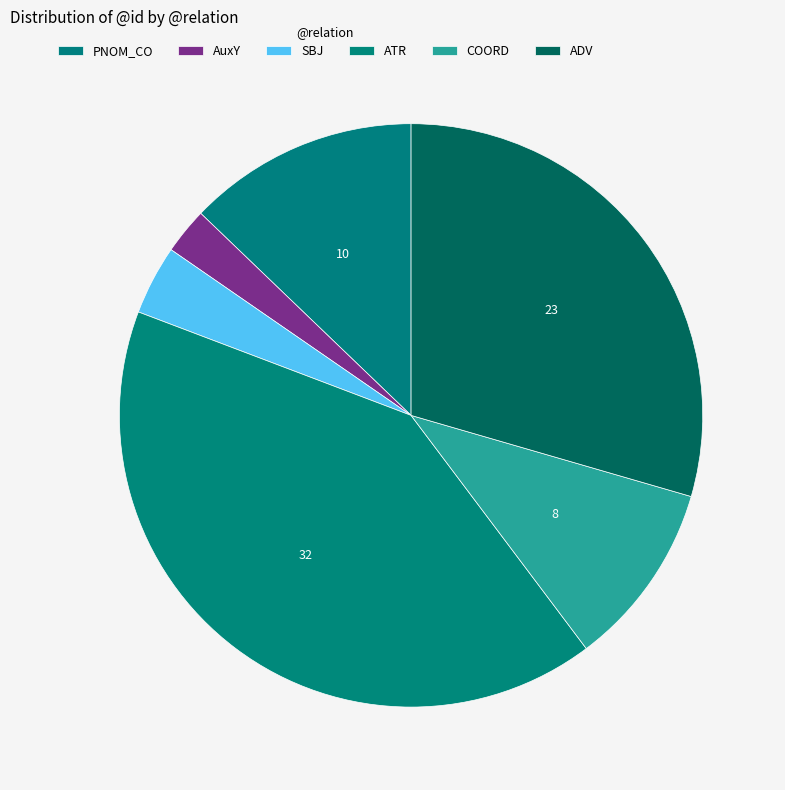

Is it true that ATR is 1% of the pie?

False